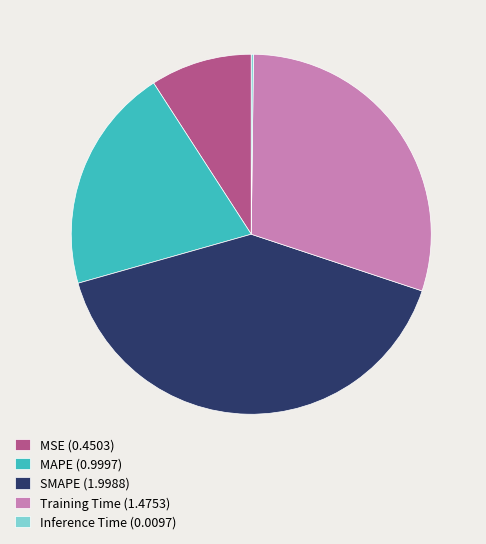

Do MAPE (0.9997) and SMAPE (1.9988) together represent more than half of the pie?

Yes